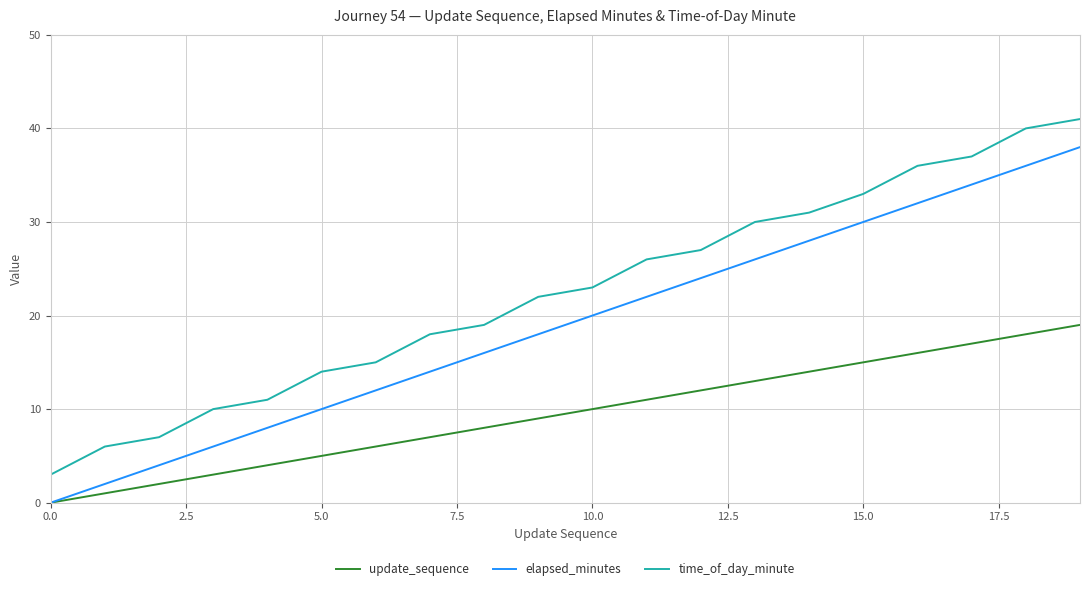

Which series has the largest total across all categories?

time_of_day_minute